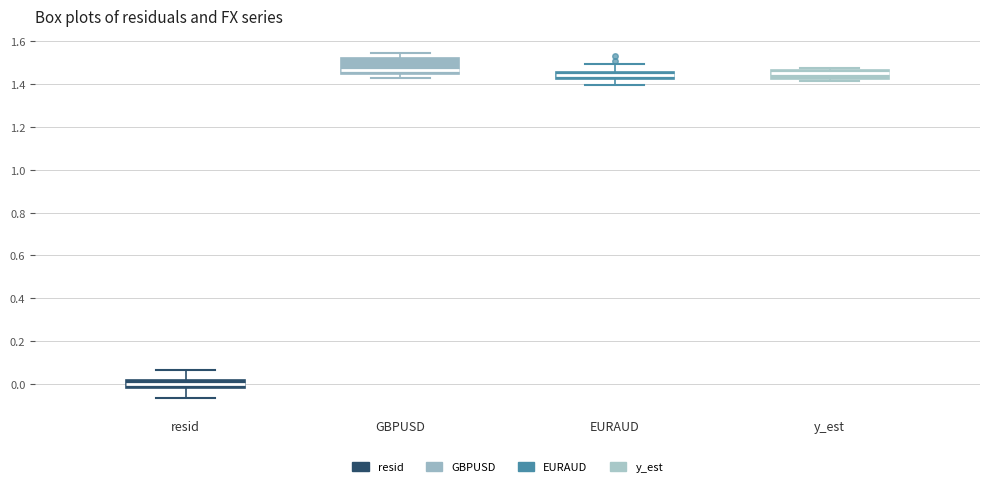

Reading left to right, read every box against the y-axis: the position of its median line, the range the box covers, and the ends of its whiskers. The values are not printed on the chart, so give them approximately, as read against the axis.

resid: median 0.00, box -0.02 to 0.02, whiskers -0.06 to 0.06
GBPUSD: median 1.46, box 1.44 to 1.52, whiskers 1.42 to 1.54
EURAUD: median 1.44, box 1.42 to 1.46, whiskers 1.40 to 1.50
y_est: median 1.46 (just below the box's upper edge), box 1.42 to 1.46, whiskers 1.42 (just below the box's lower edge) to 1.48